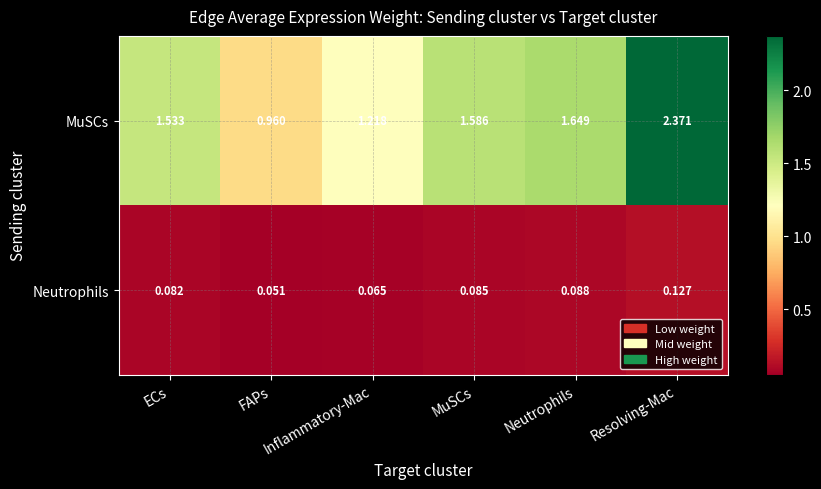

At which category is the sum across all series the highest?

Resolving-Mac